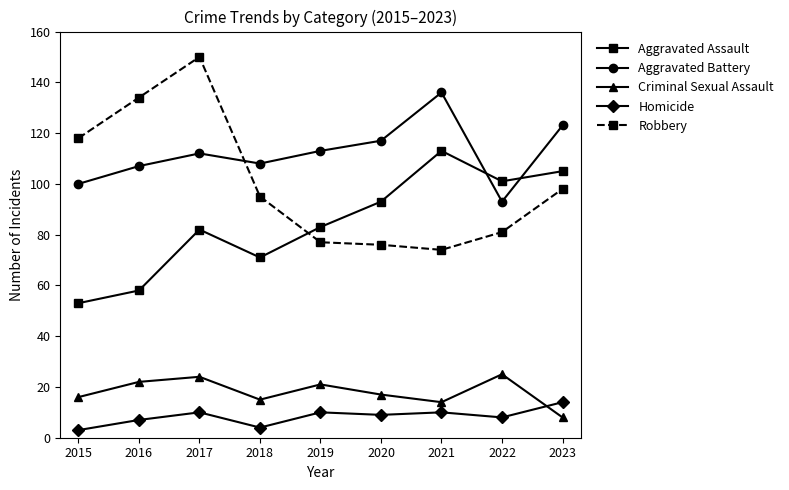

What is the difference between the second highest and second lowest values in the Criminal Sexual Assault series?

10